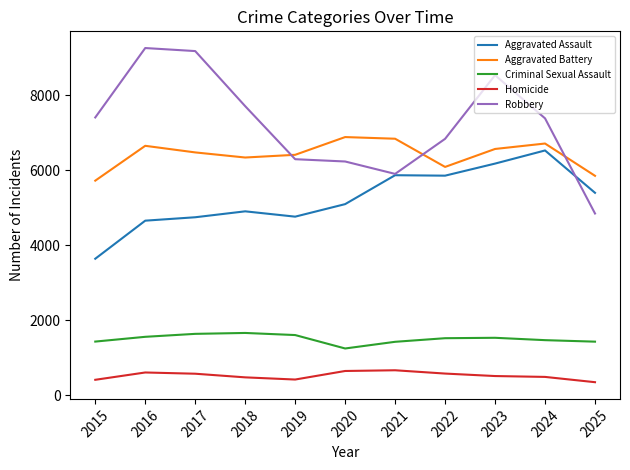

What is the average value of the Homicide series?

522